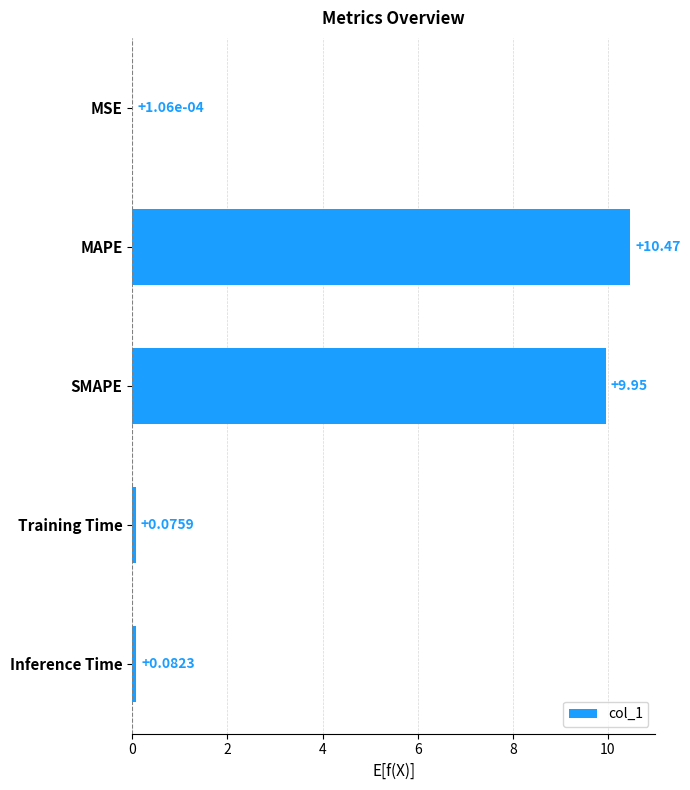

At which label is the value closest to 5?

Inference Time